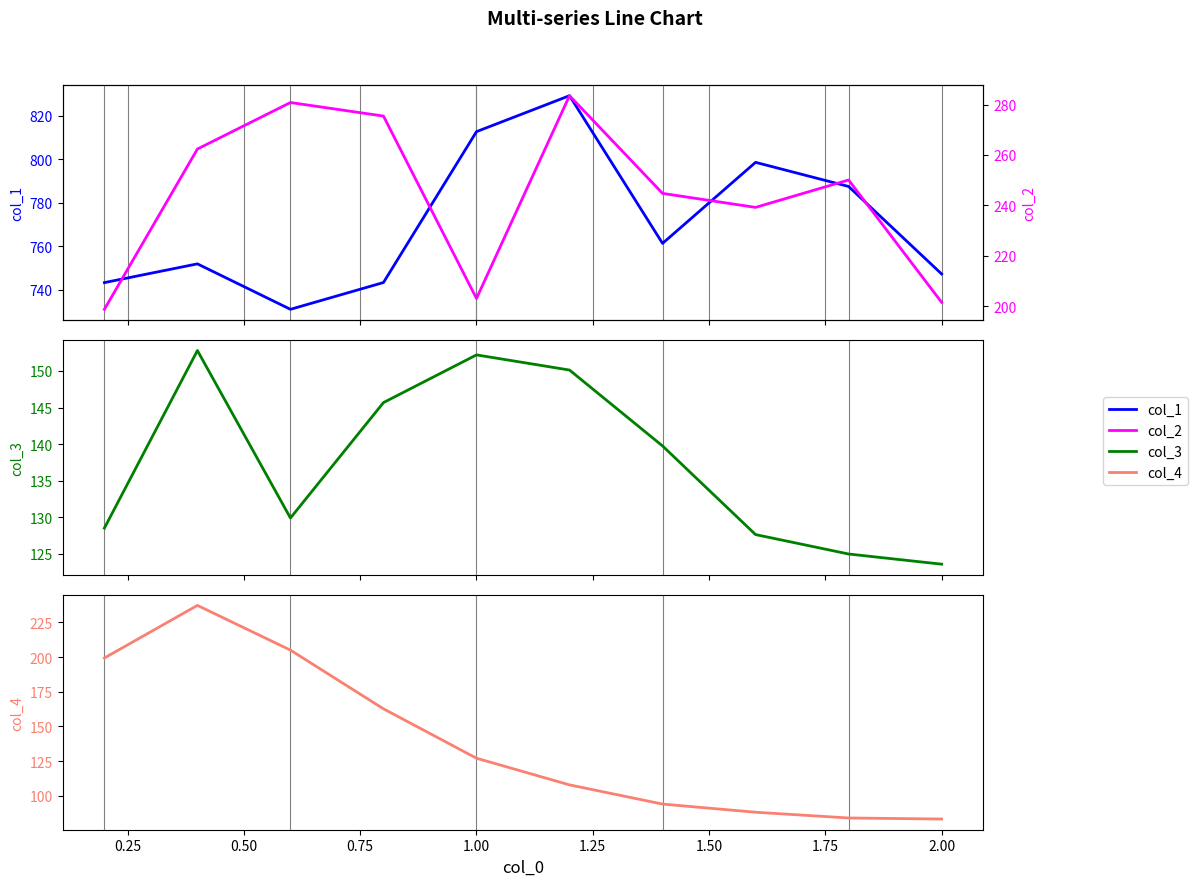

Reading left to right, list all the values displayed in this chart.

col_1: 743.2	751.8	730.9	743.2	812.8	829.4	761.3	798.6	787.5	747.2
col_3: 128.5	152.8	129.9	145.7	152.2	150.1	139.7	127.6	124.9	123.6
col_4: 199.4	237.3	205.1	162.7	127.0	107.8	93.9	88.1	83.9	83.1
col_2: 198.7	262.4	280.8	275.4	203.0	283.5	244.7	239.2	250.1	201.5